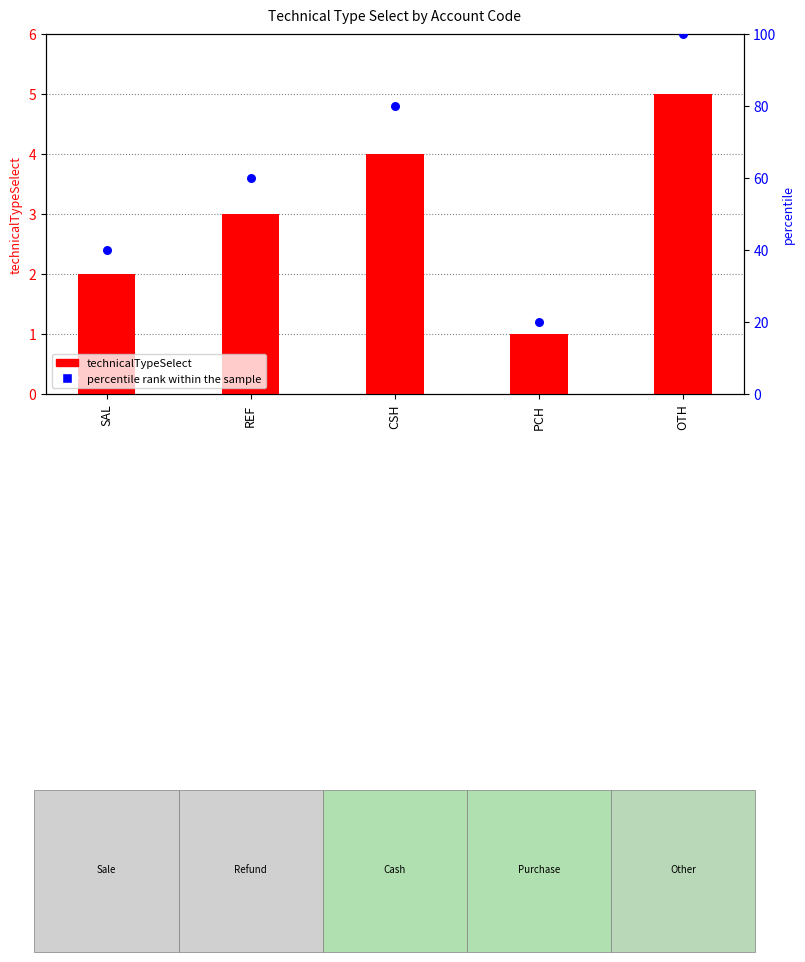

At which category is the sum across all series the highest?

OTH